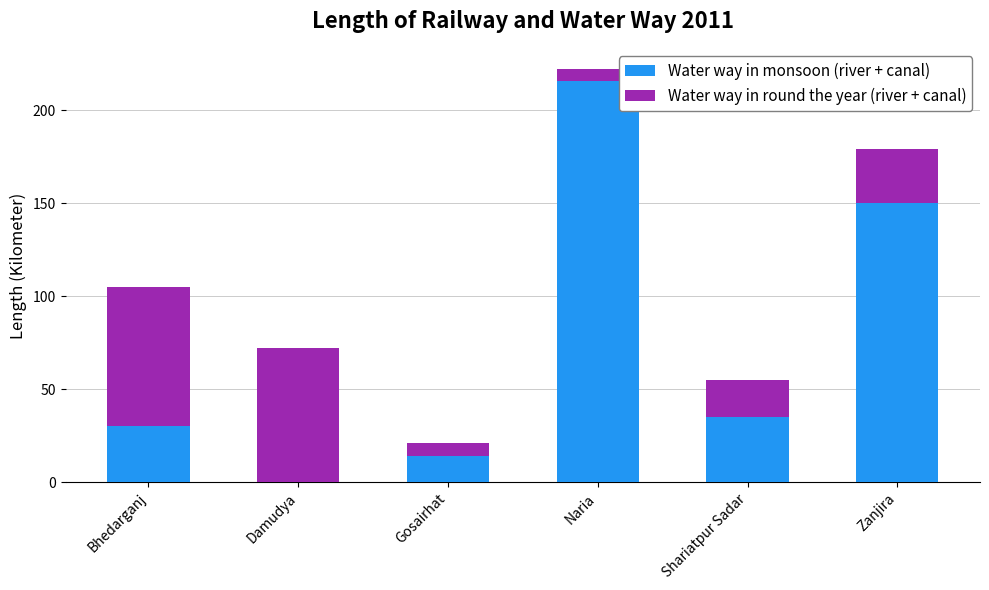

Where is Water way in monsoon (river + canal) nearest to the value 108?

Zanjira